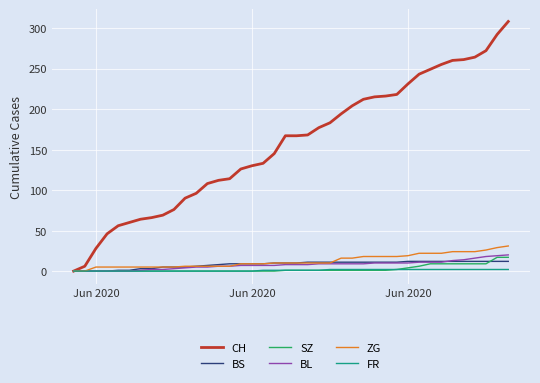

Which series has the largest total across all categories?

CH